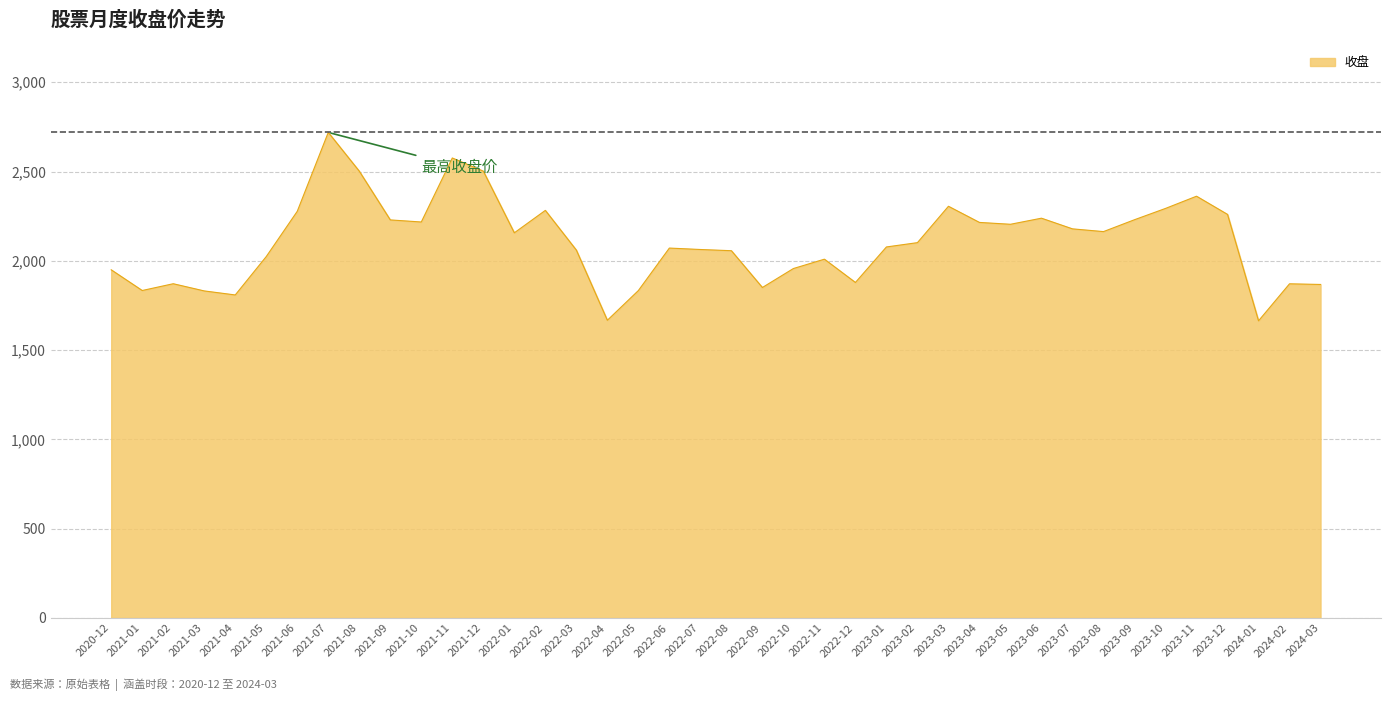

What is the change in value from 2020-12 to 2023-07?

+229.3